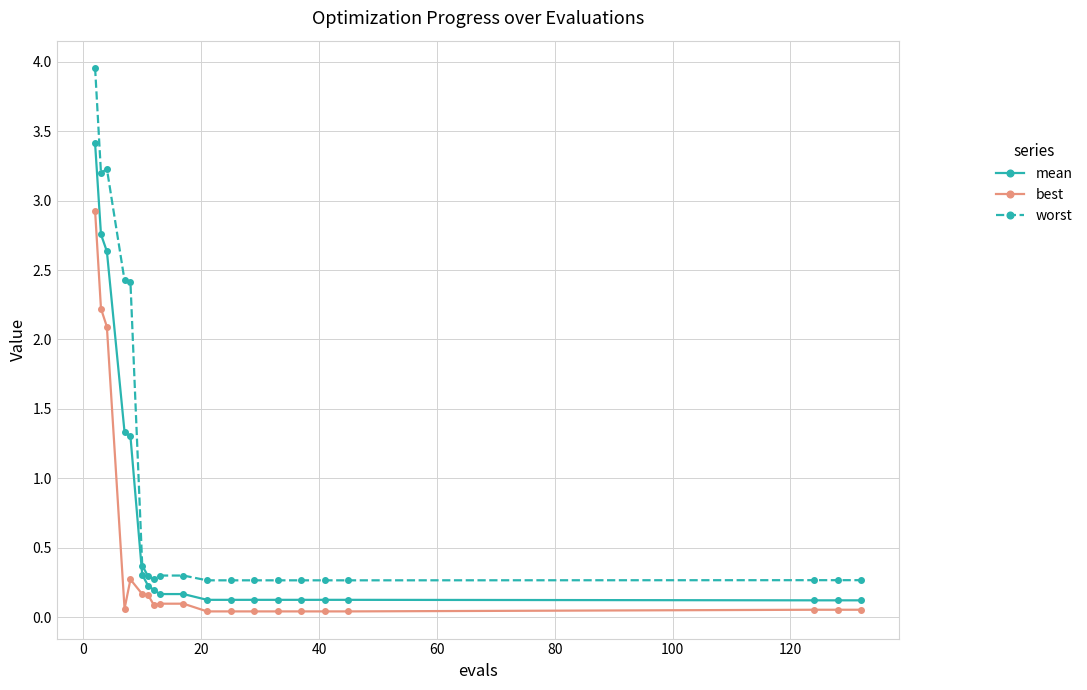

List the series in order of their peak value, lowest first.

best, mean, worst